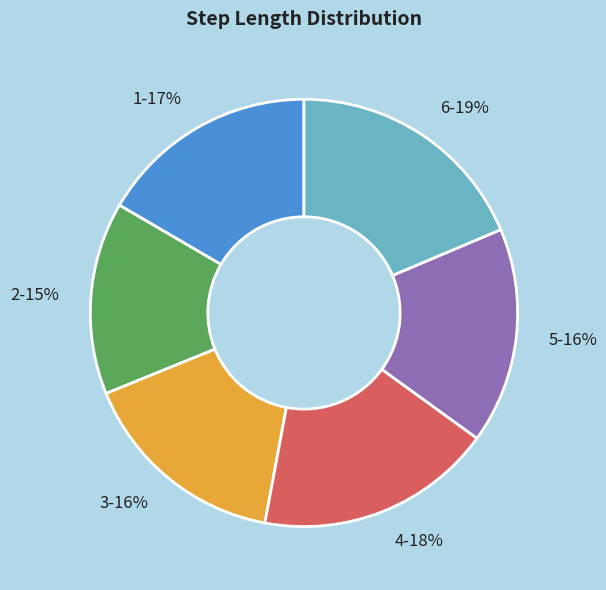

How many slices are in this pie chart?

6